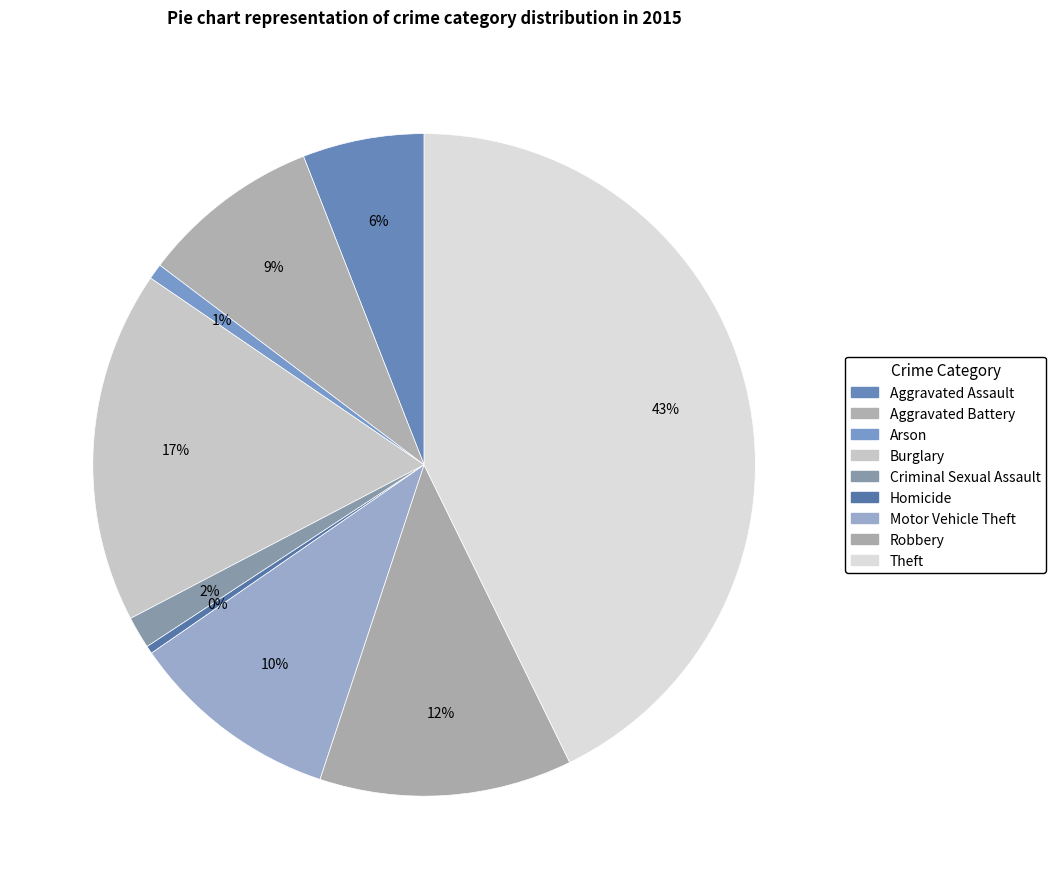

True or false: Robbery accounts for 12% of the total.

True